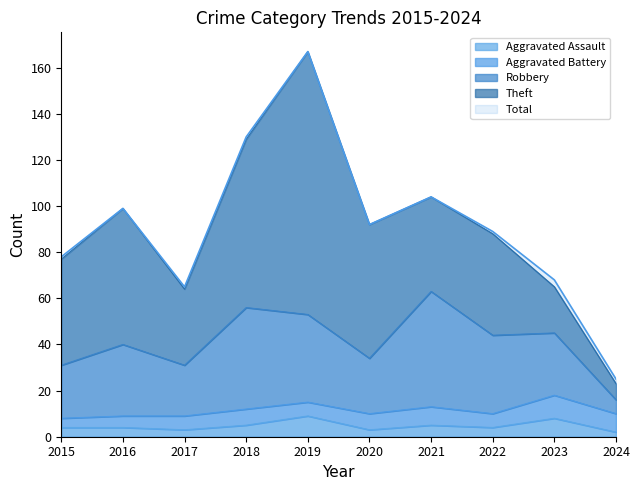

True or false: Aggravated Assault has more than 1 points higher than both neighbors.

True